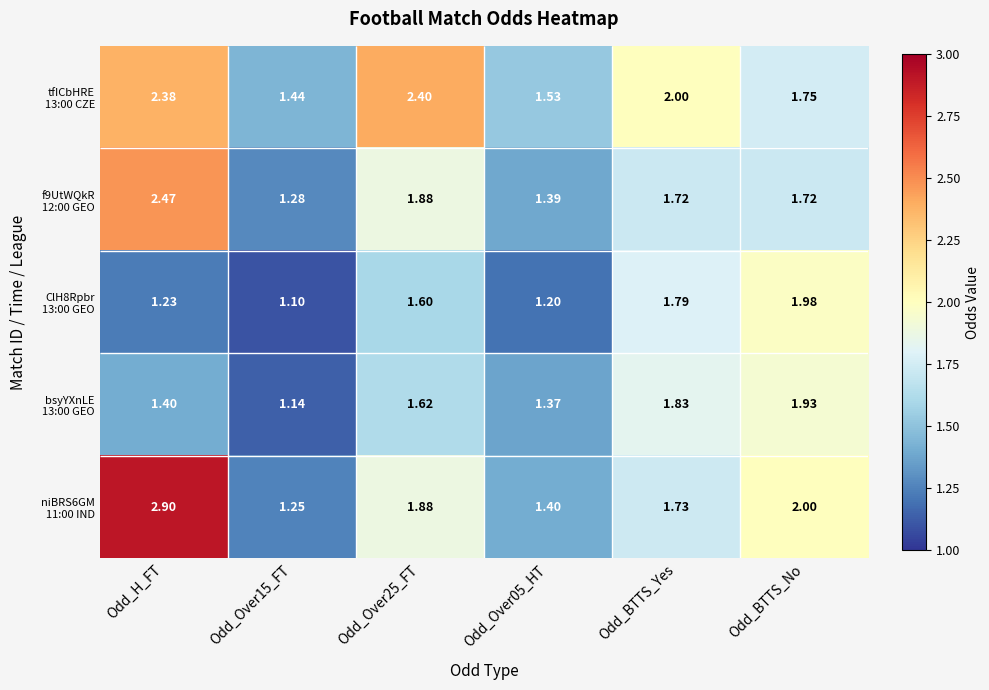

What is the approximate value of bsyYXnLE 13:00 GEO at Odd_H_FT?

1.4